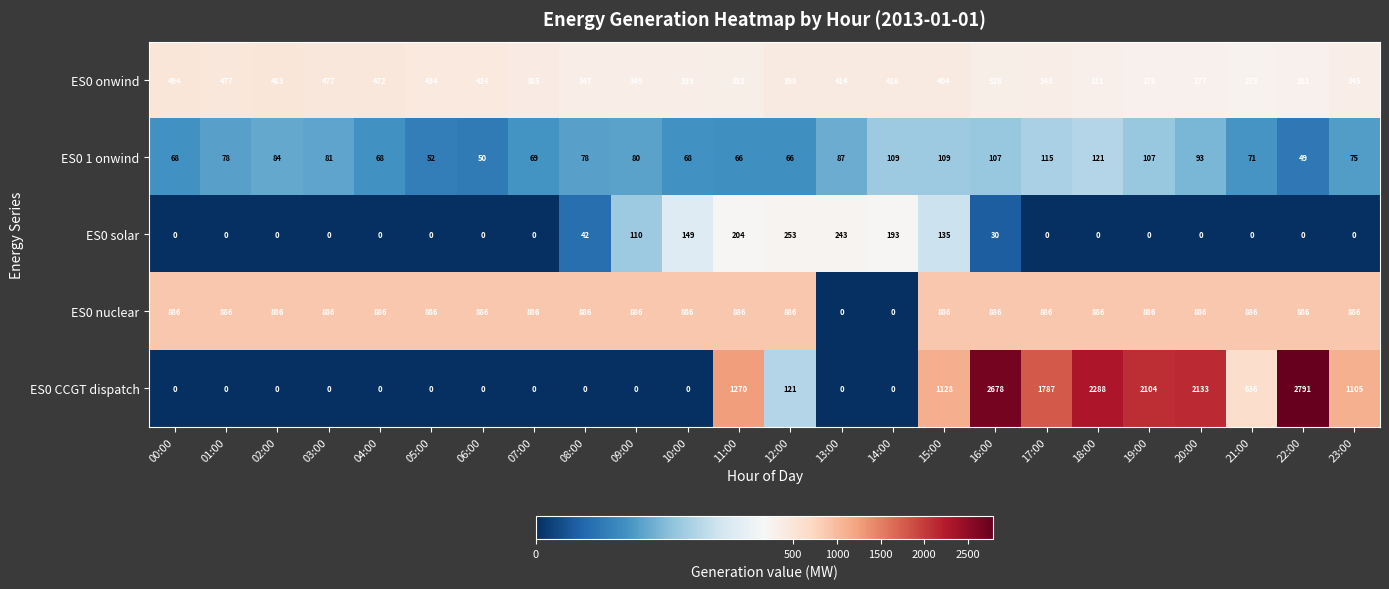

Is it true that ES0 solar equals 0 at 22:00?

True